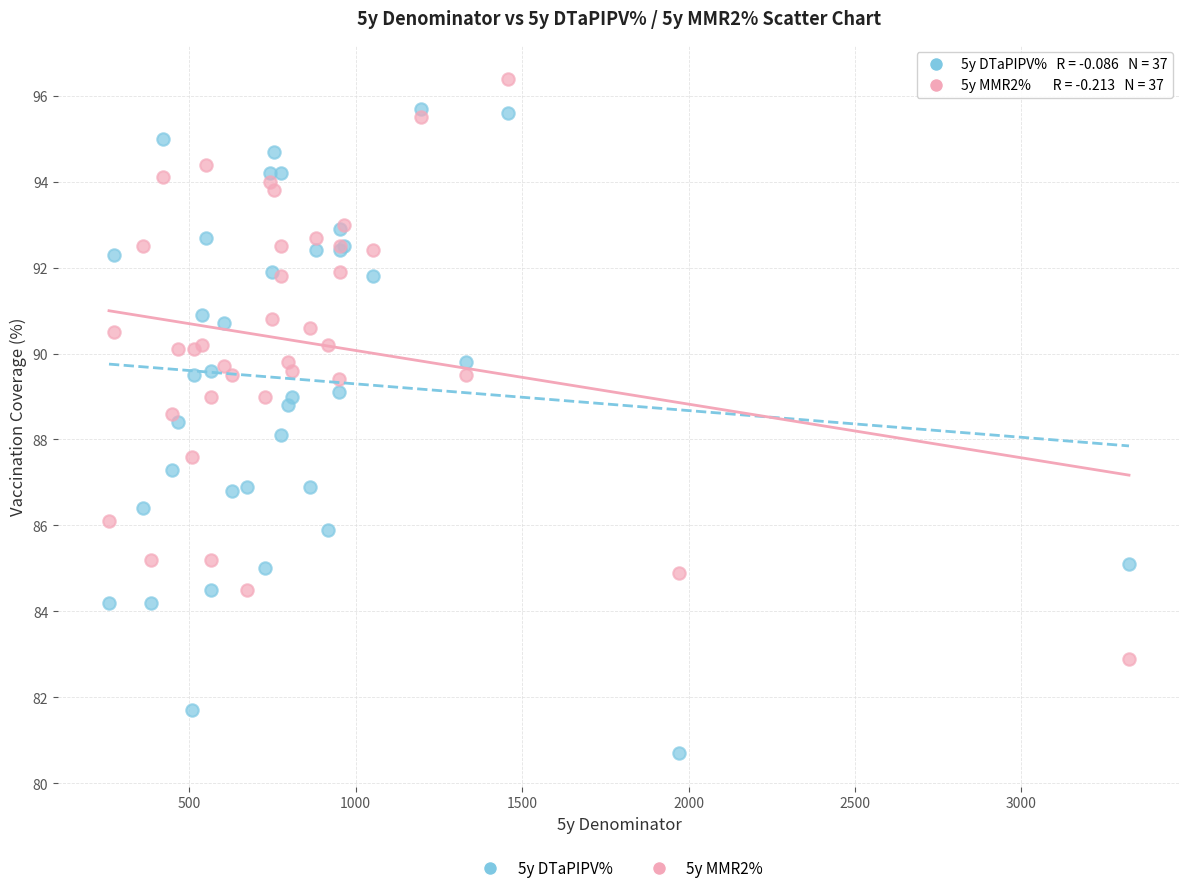

Which series contains the highest Y value?

5y MMR2%